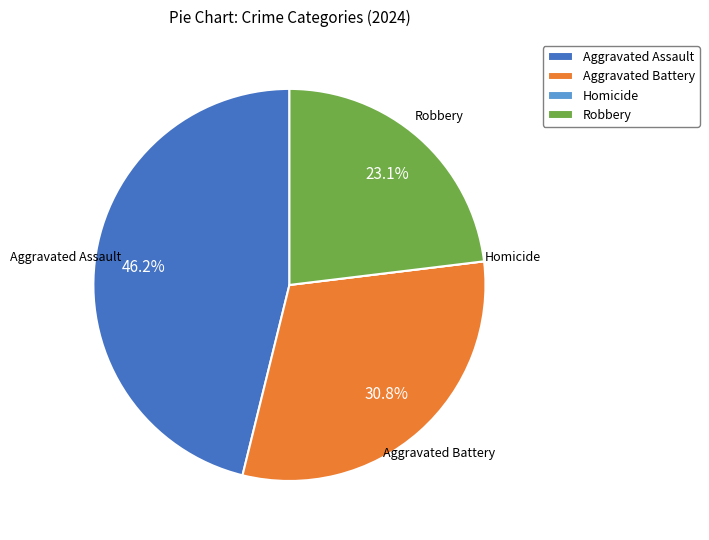

Between Aggravated Assault and Robbery, which is larger?

Aggravated Assault